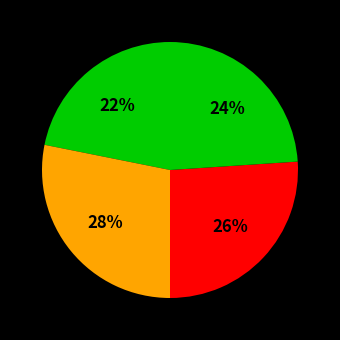

How many segments does this pie chart have?

4